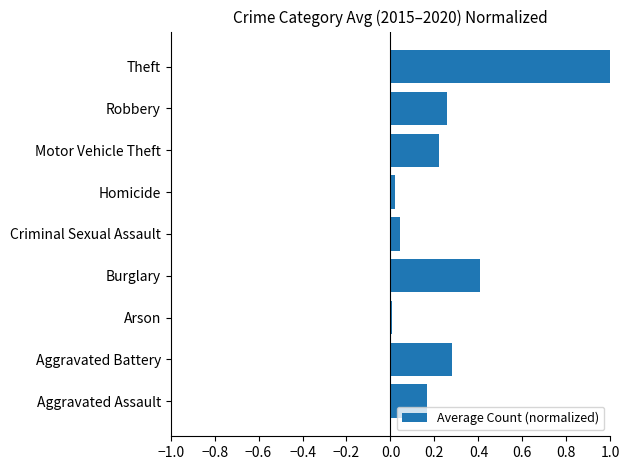

The chart shows a value of 0.0 at Arson. True or false?

True